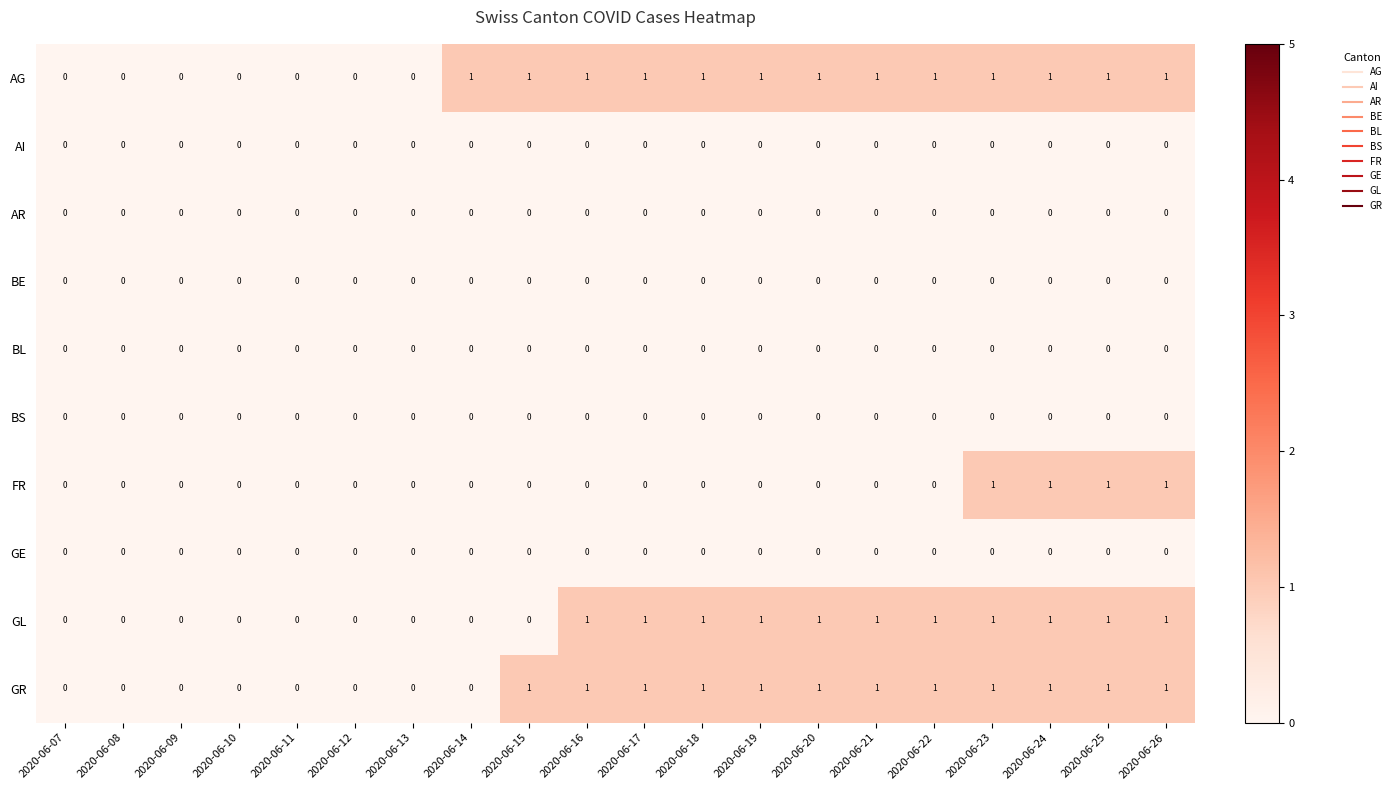

Which series has the largest total across all categories?

AG